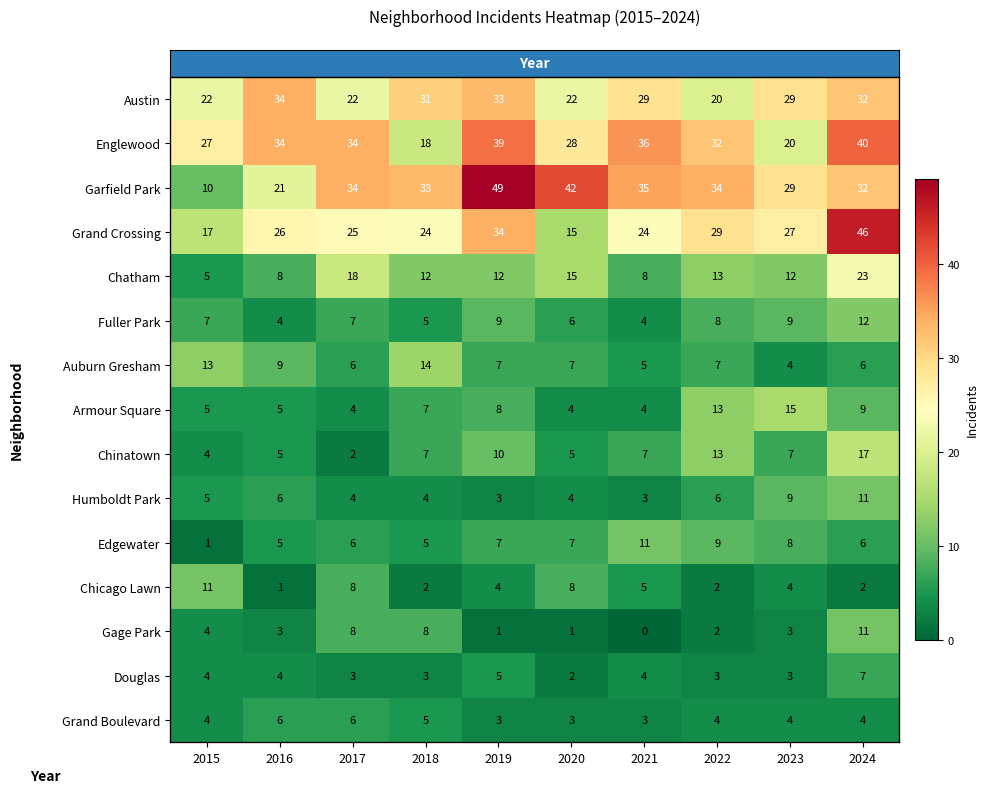

Which series has the largest total across all categories?

row_2